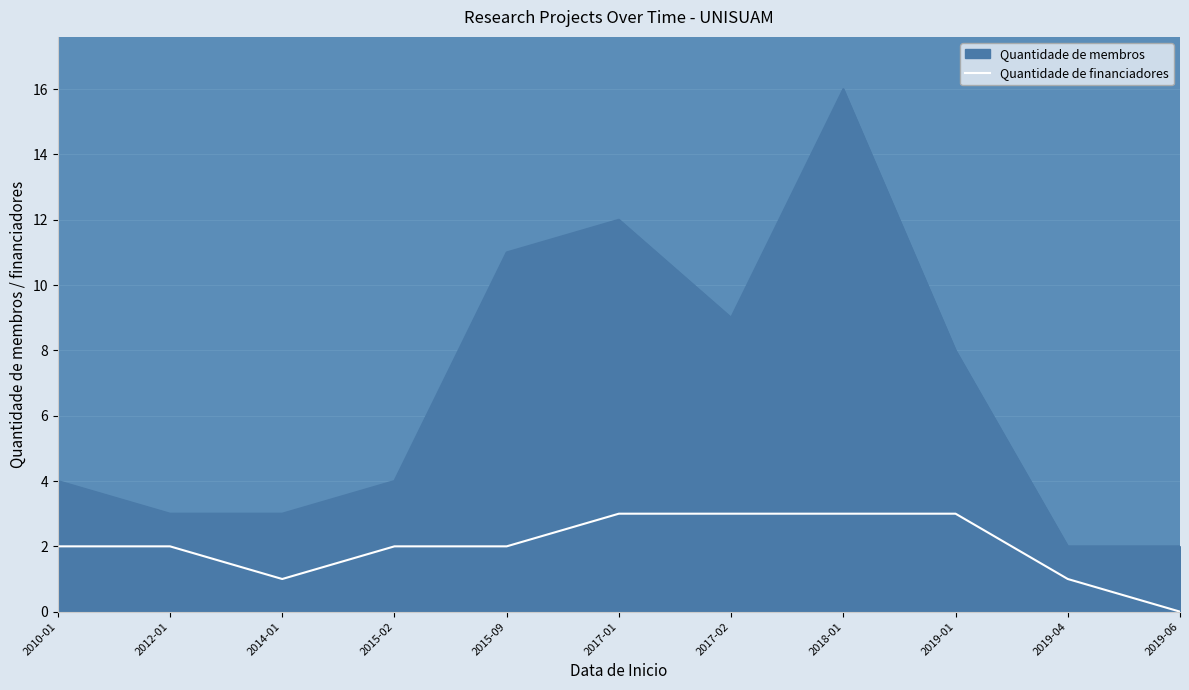

What is the maximum value shown in the chart?

16